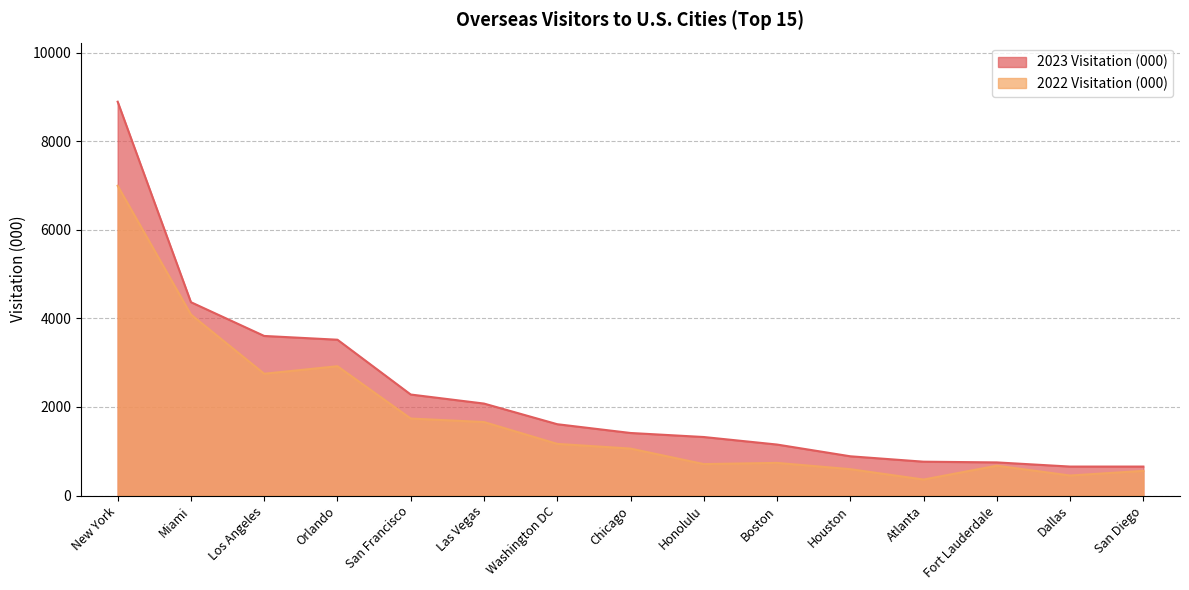

True or false: 2022 Visitation (000) has more than 2 points higher than both neighbors.

True